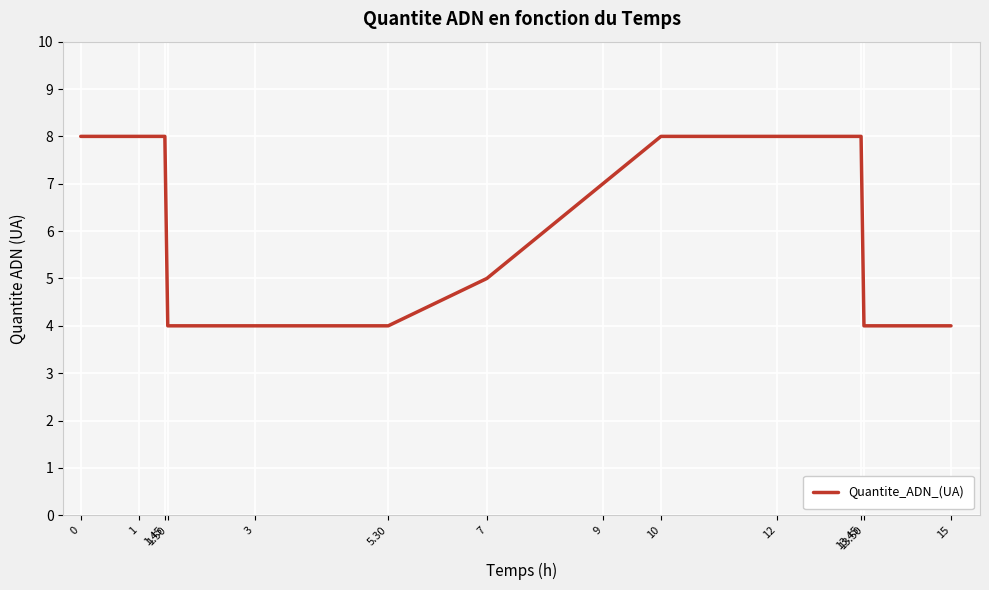

What is the change in value from 0 to 5.30?

-4